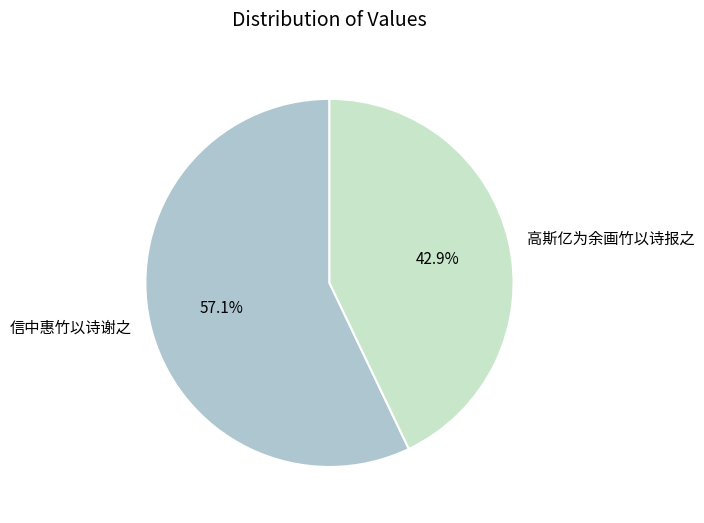

To the nearest percent, what is the combined percentage of 信中惠竹以诗谢之 and 高斯亿为余画竹以诗报之?

100%